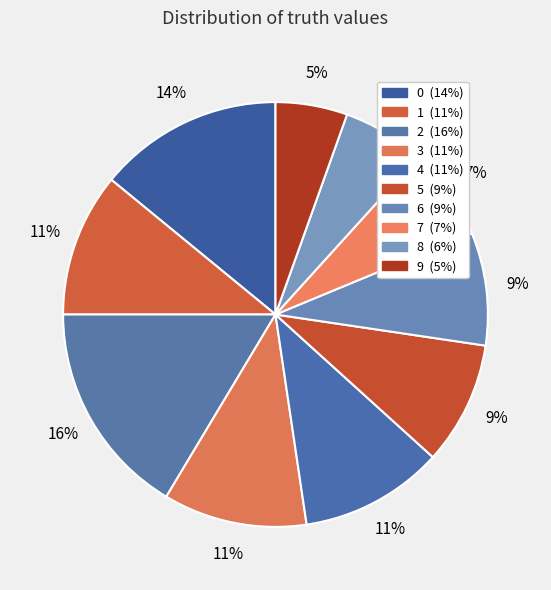

Is it true that 1 is 1% of the pie?

False